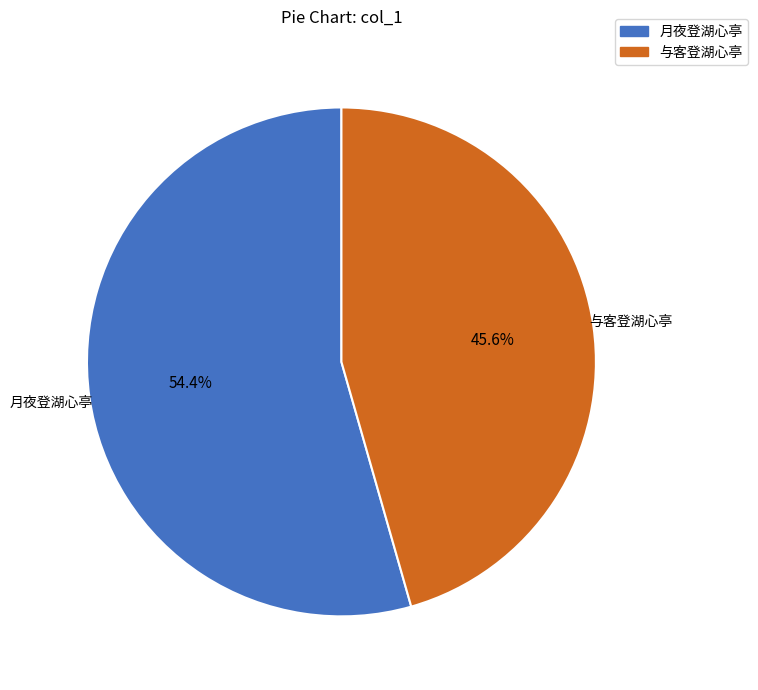

What is the smallest slice in the pie chart?

与客登湖心亭